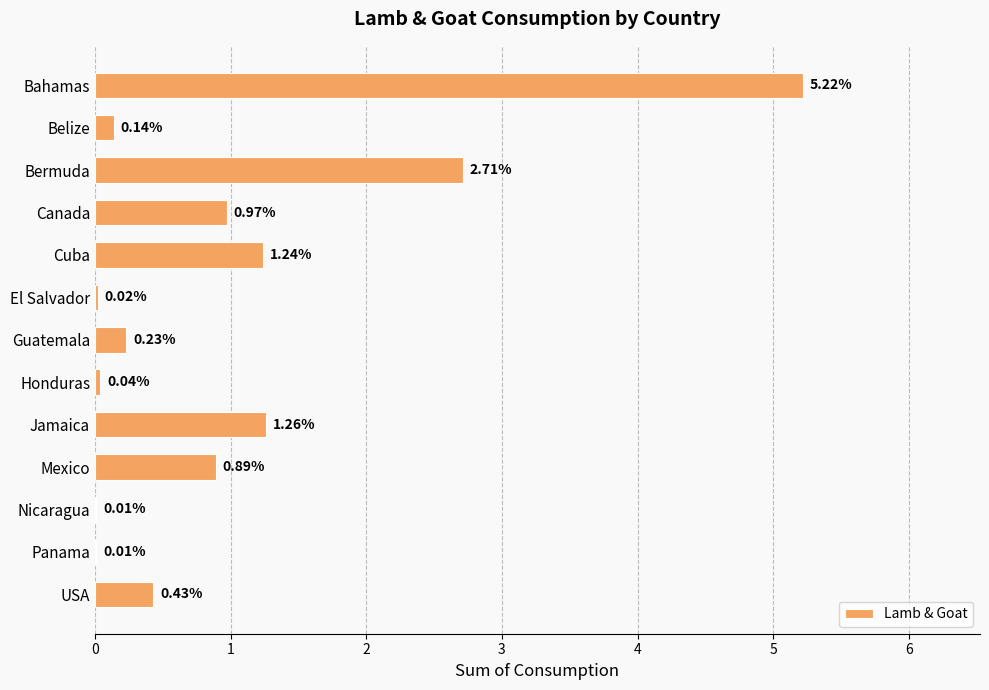

Between Cuba and Mexico, which is larger?

Cuba